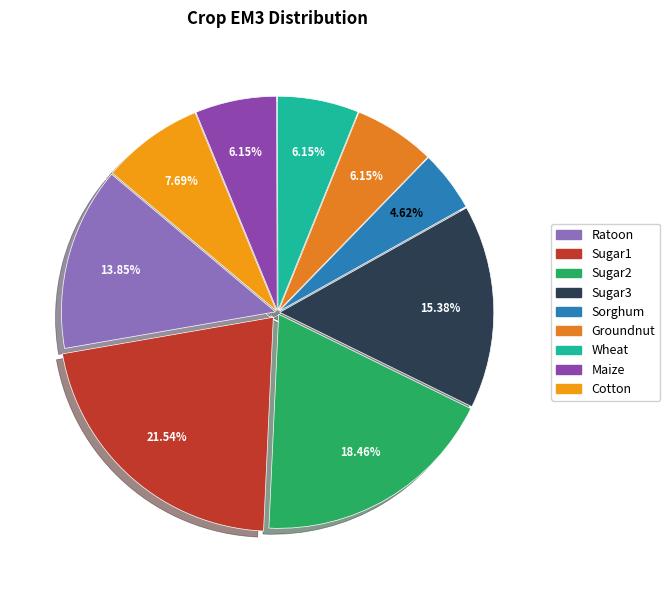

What portion of the pie excludes Wheat?

93.8%